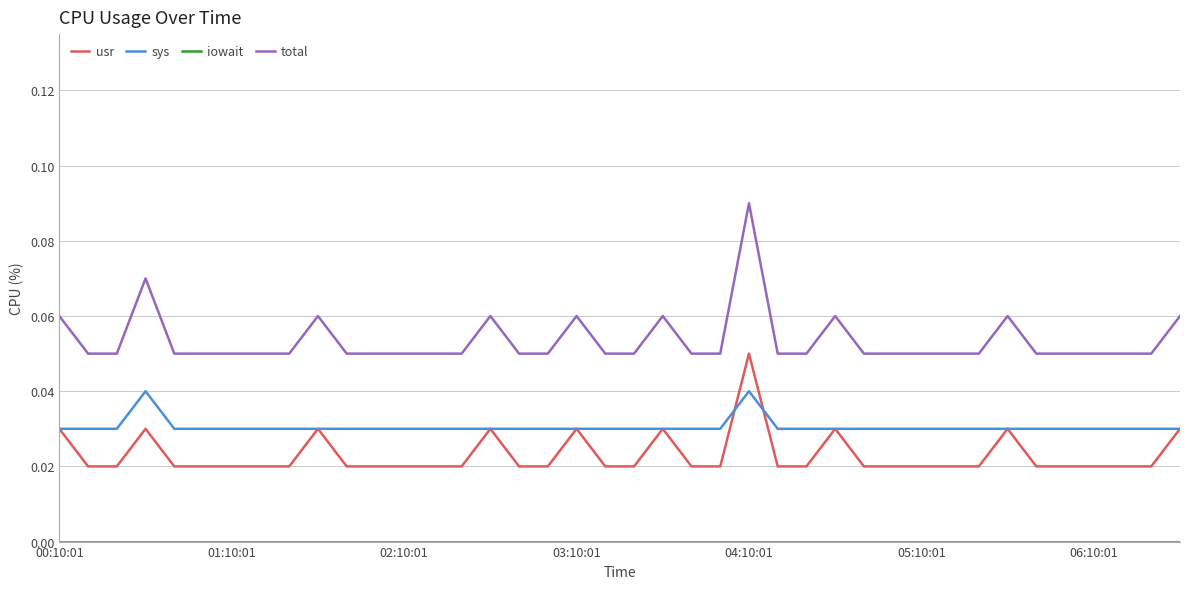

Which series has the largest total across all categories?

total